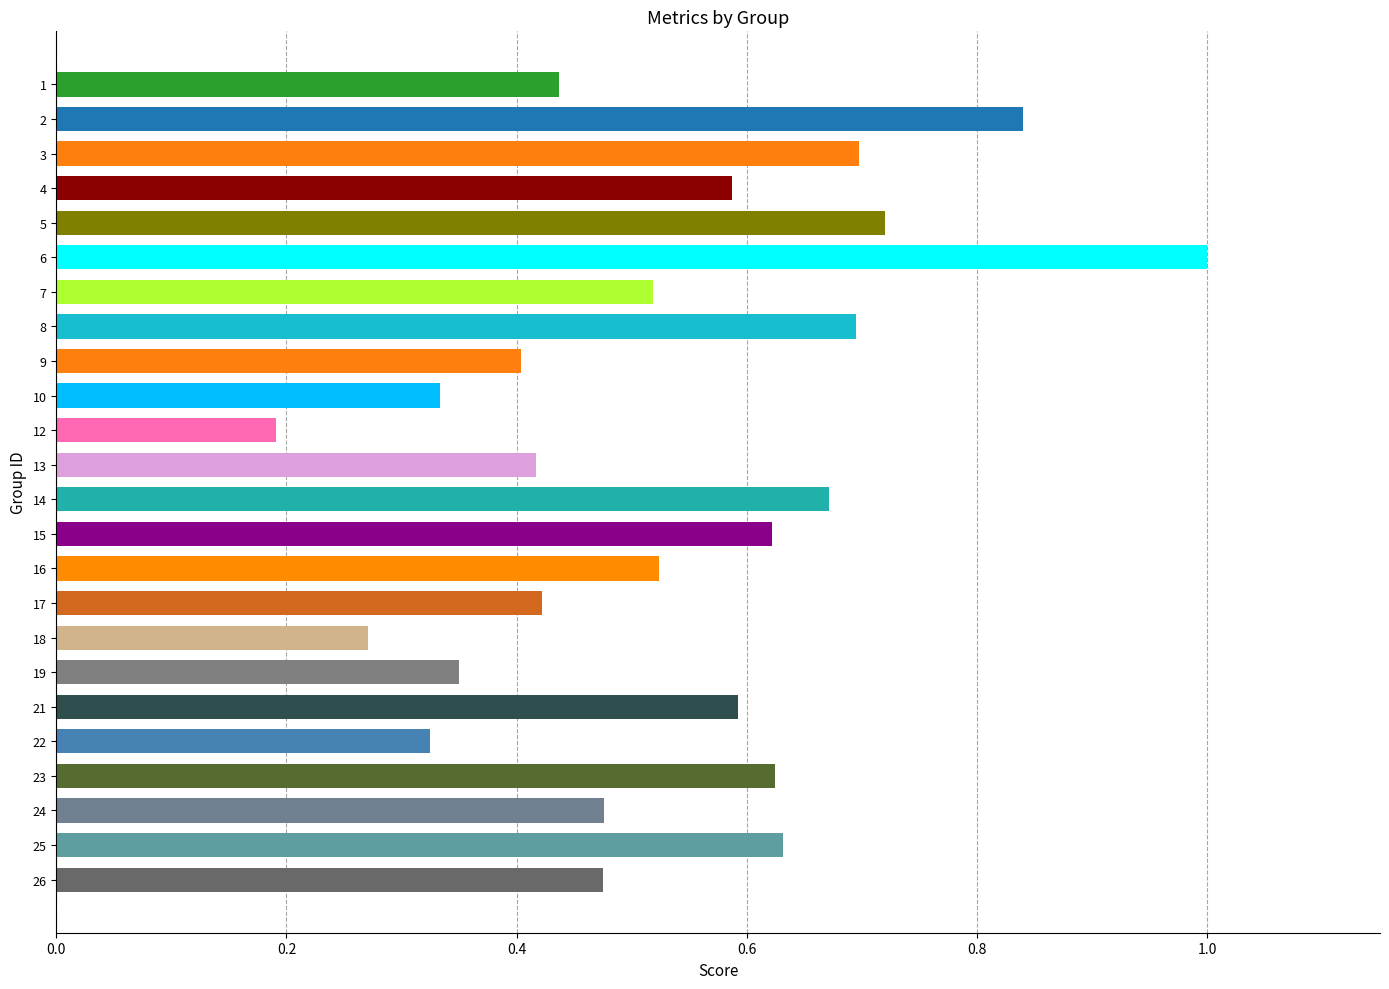

Between 22 and 16, which is larger?

16